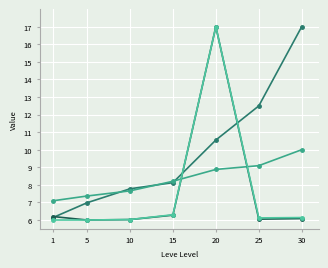

What is the minimum value shown in the chart?

6.0